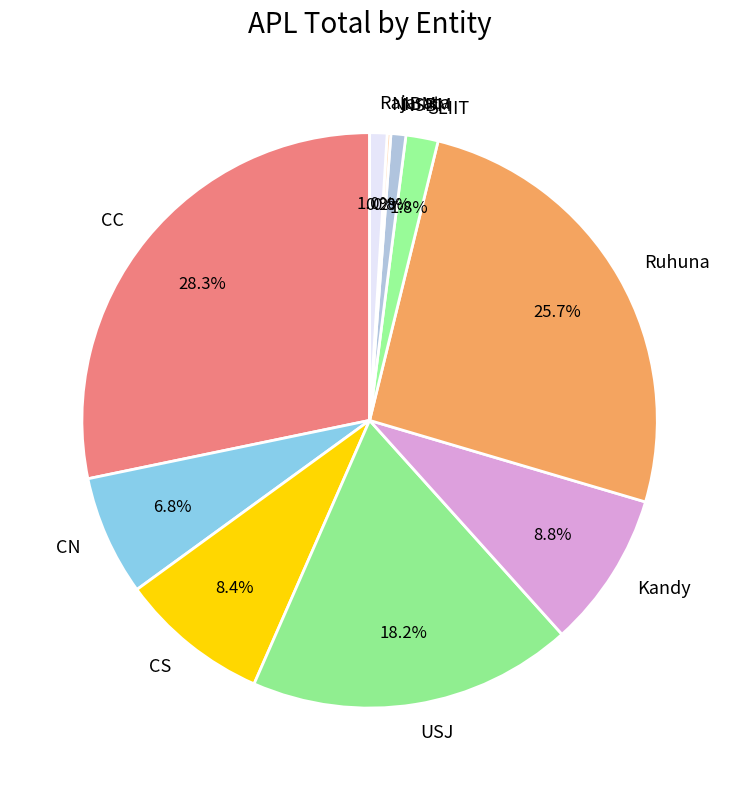

What is the largest slice in the pie chart?

CC